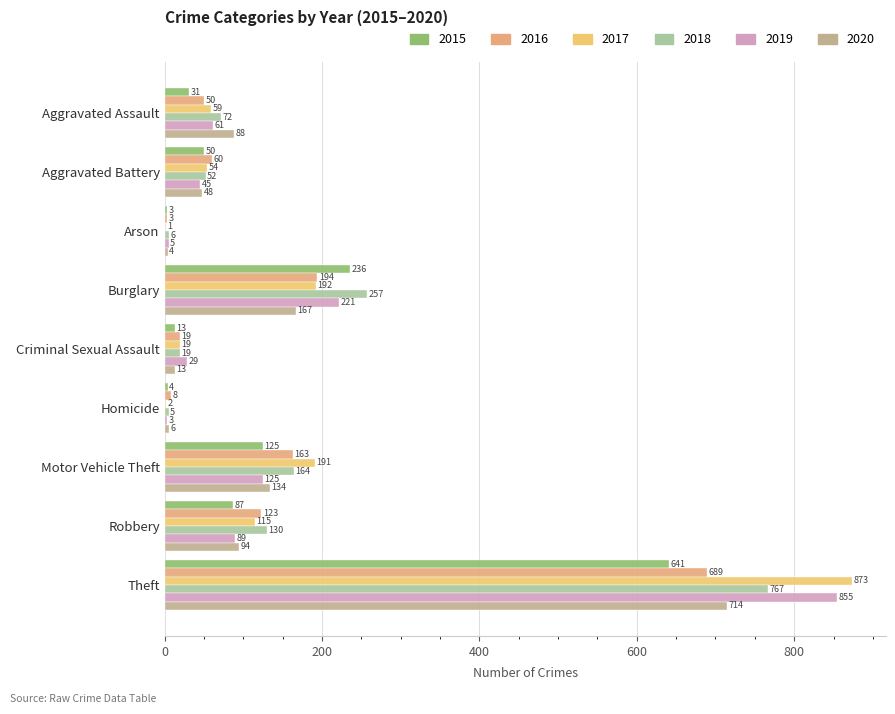

At Theft, list the series in order from largest to smallest.

2017, 2019, 2018, 2020, 2016, 2015